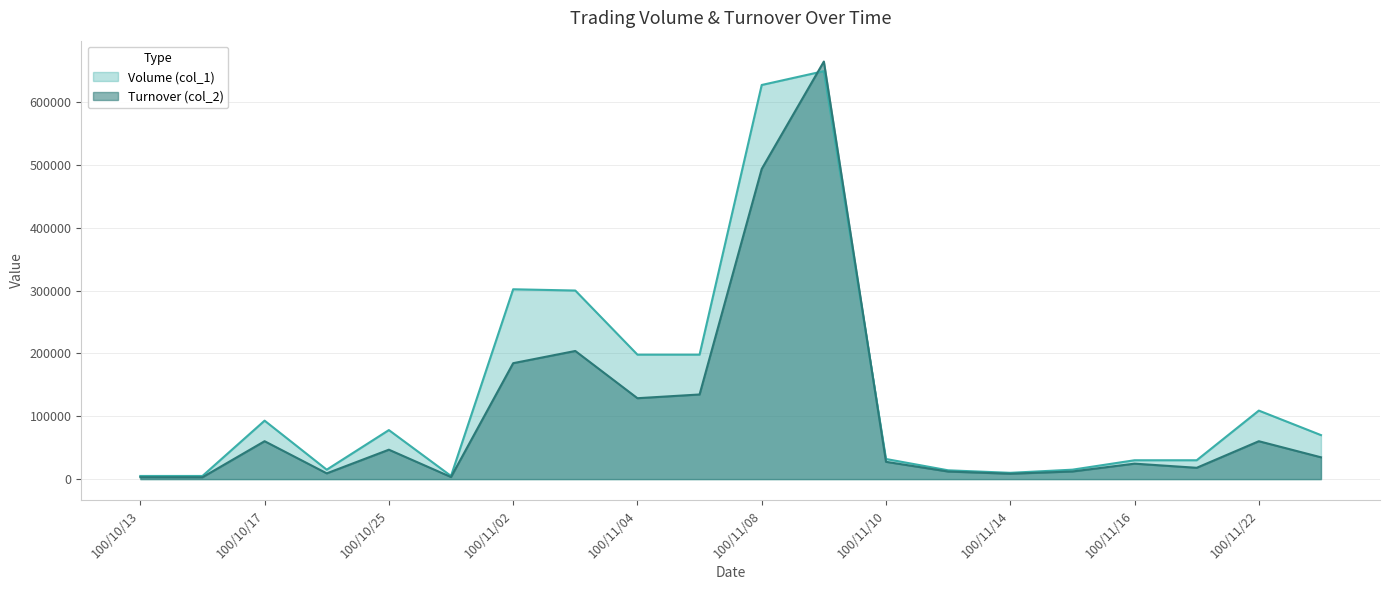

Reading right to left, transcribe all the data shown in this chart.

Volume (col_1): 100/11/23=70000	100/11/22=109000	100/11/21=30000	100/11/16=30000	100/11/15=15000	100/11/14=10000	100/11/11=14000	100/11/10=32000	100/11/09=649000	100/11/08=627000	100/11/07=198000	100/11/04=198000	100/11/03=300000	100/11/02=302000	100/11/01=5000	100/10/25=78000	100/10/20=15000	100/10/17=93000	100/10/14=5000	100/10/13=5000
Turnover (col_2): 100/11/23=34700	100/11/22=60280	100/11/21=18000	100/11/16=24600	100/11/15=12150	100/11/14=8550	100/11/11=12060	100/11/10=27500	100/11/09=664280	100/11/08=493460	100/11/07=134640	100/11/04=128700	100/11/03=203850	100/11/02=184420	100/11/01=3300	100/10/25=46800	100/10/20=9150	100/10/17=60300	100/10/14=2950	100/10/13=3000